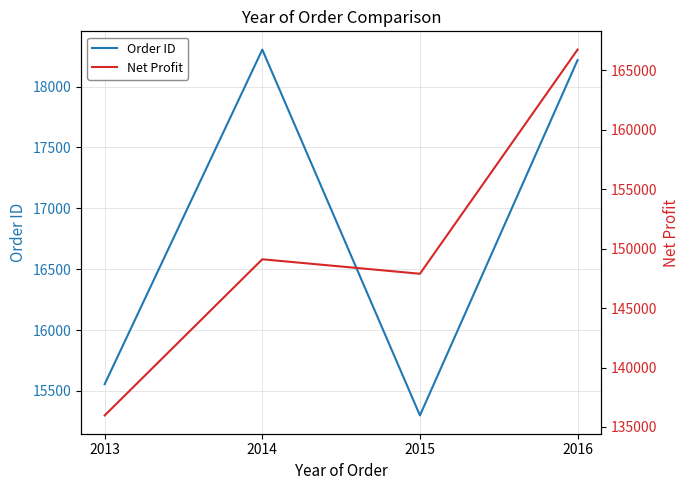

Is the value of Order ID at 2016 greater than the value of Net Profit at 2014?

No